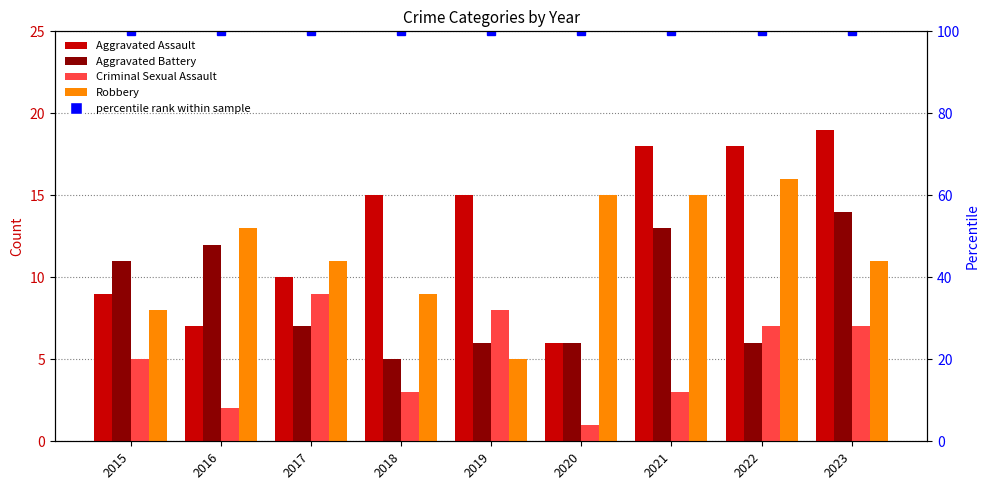

How many groups of bars are there?

9